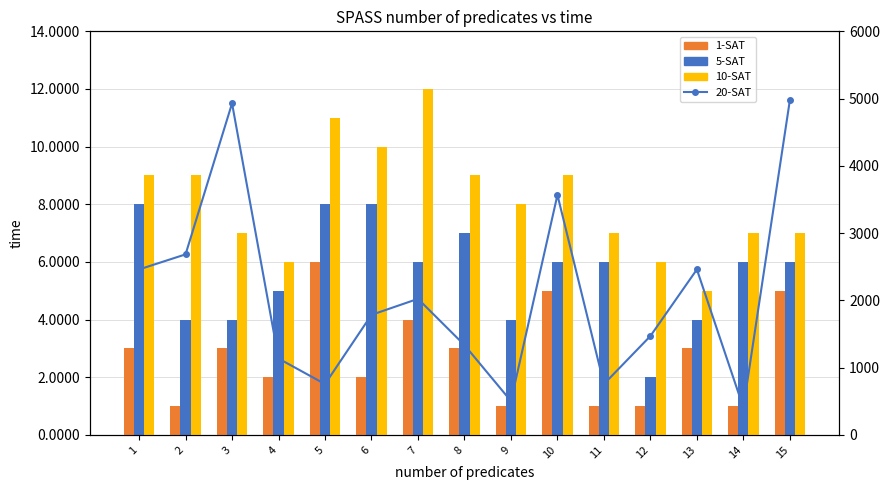

Which label corresponds to the largest value in the chart?

15